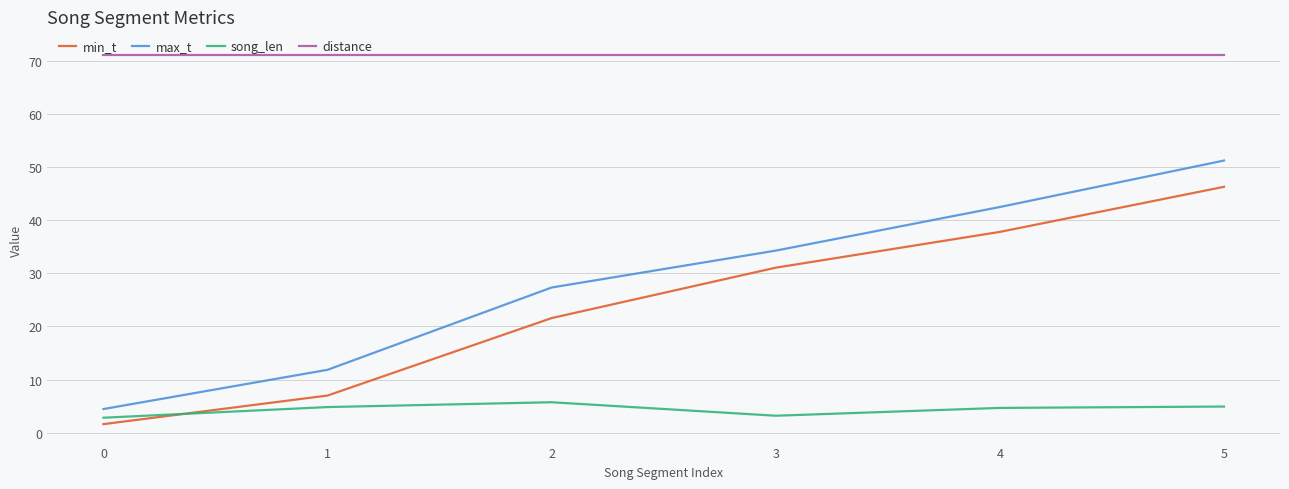

True or false: song_len and min_t intersect in this chart.

True